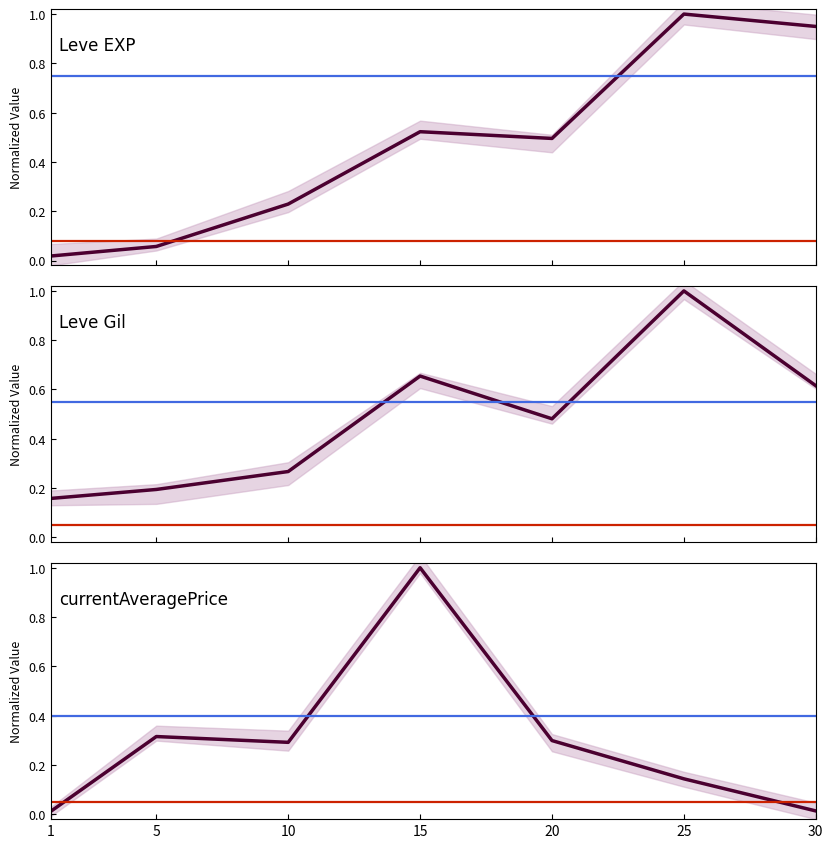

Is it true that Leve EXP equals 0.2 at 10?

True